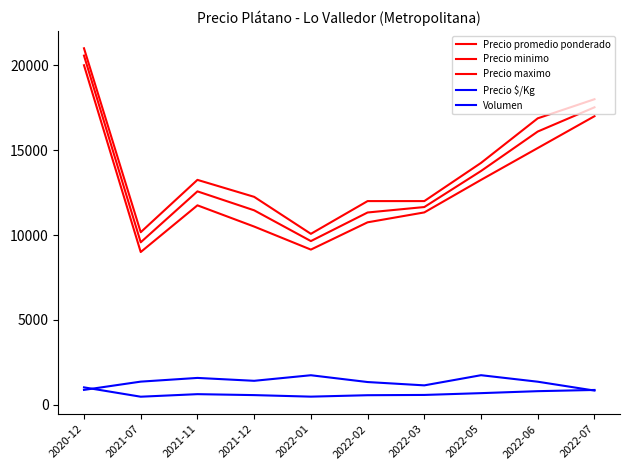

What is the label of the 1st point from the left?

2020-12